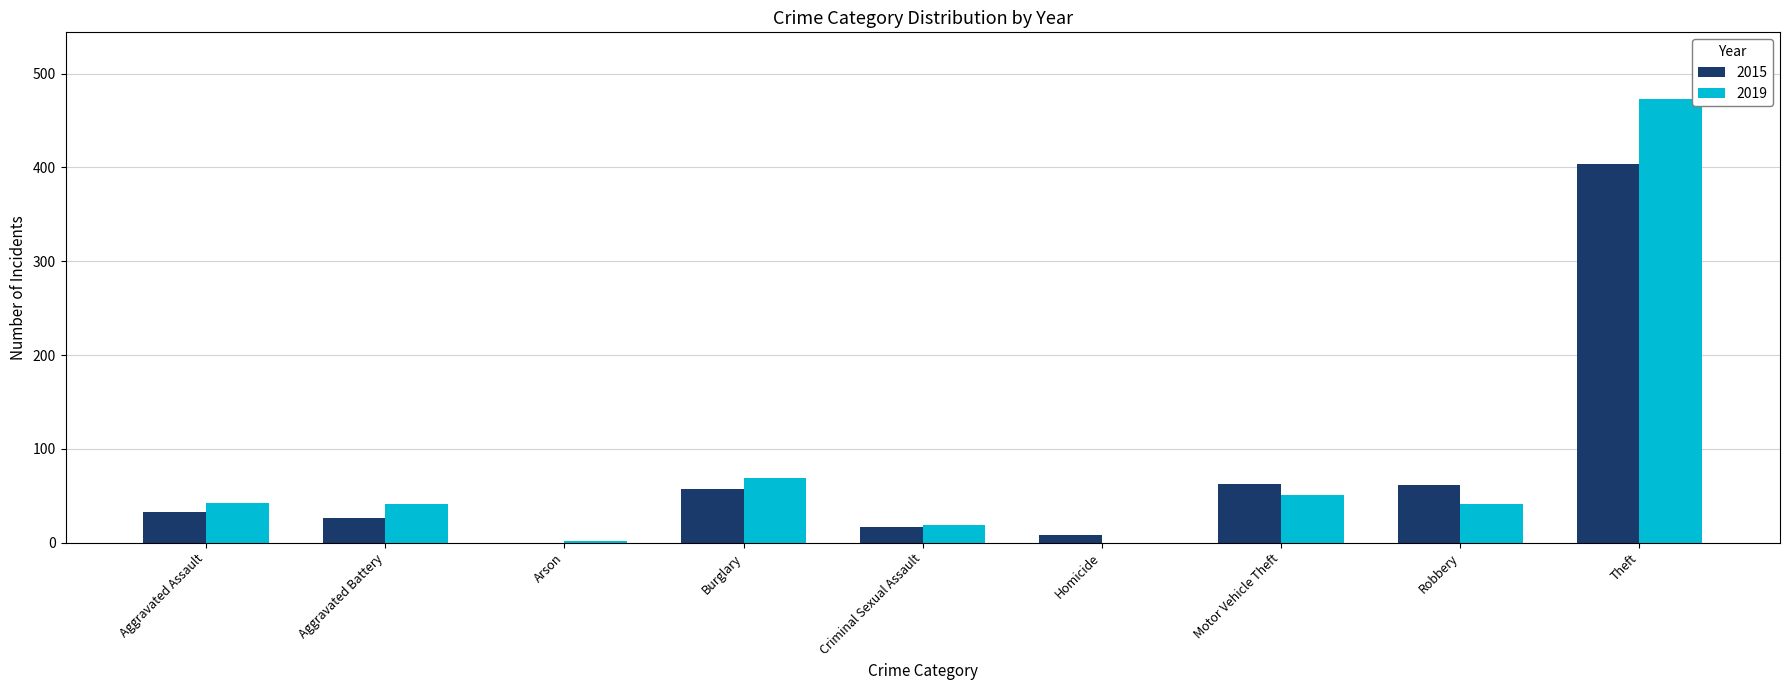

Is the value of 2015 at Homicide greater than the value of 2019 at Motor Vehicle Theft?

No